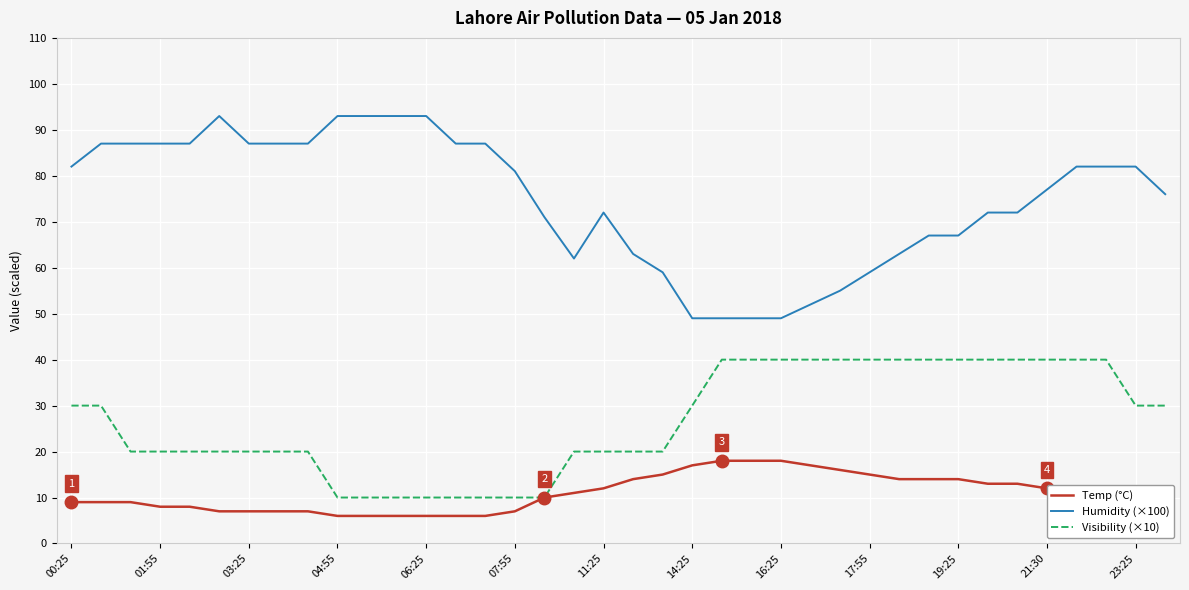

Which series has the widest spread of values?

Humidity (×100)